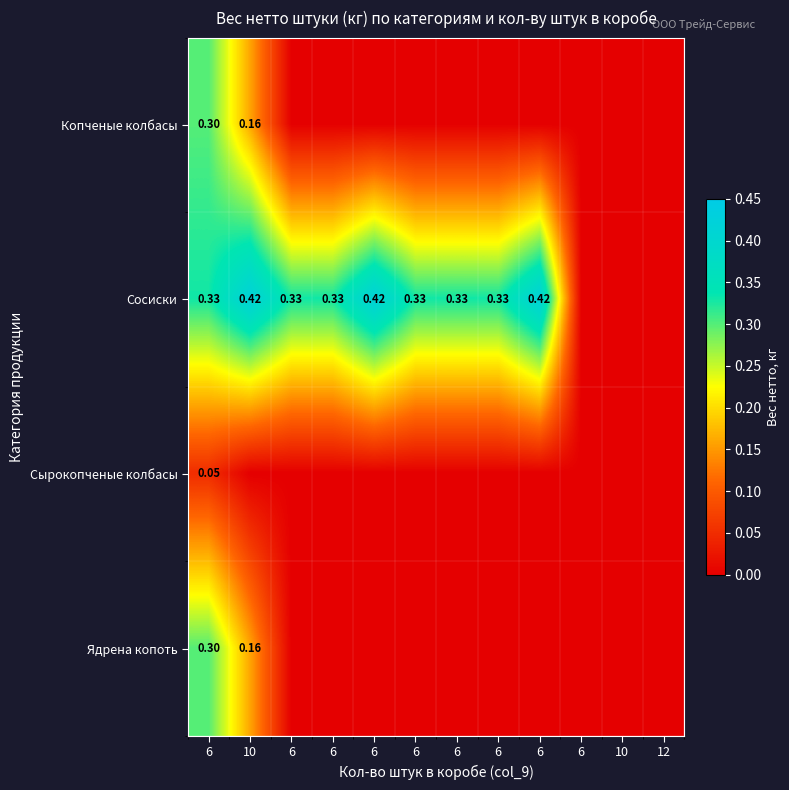

The Сырокопченые колбасы series shows 0.0 at 10. True or false?

True